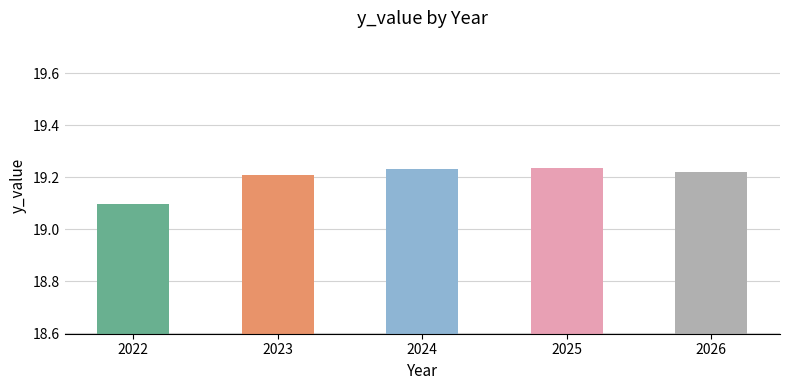

At which label is the value closest to 19?

2022